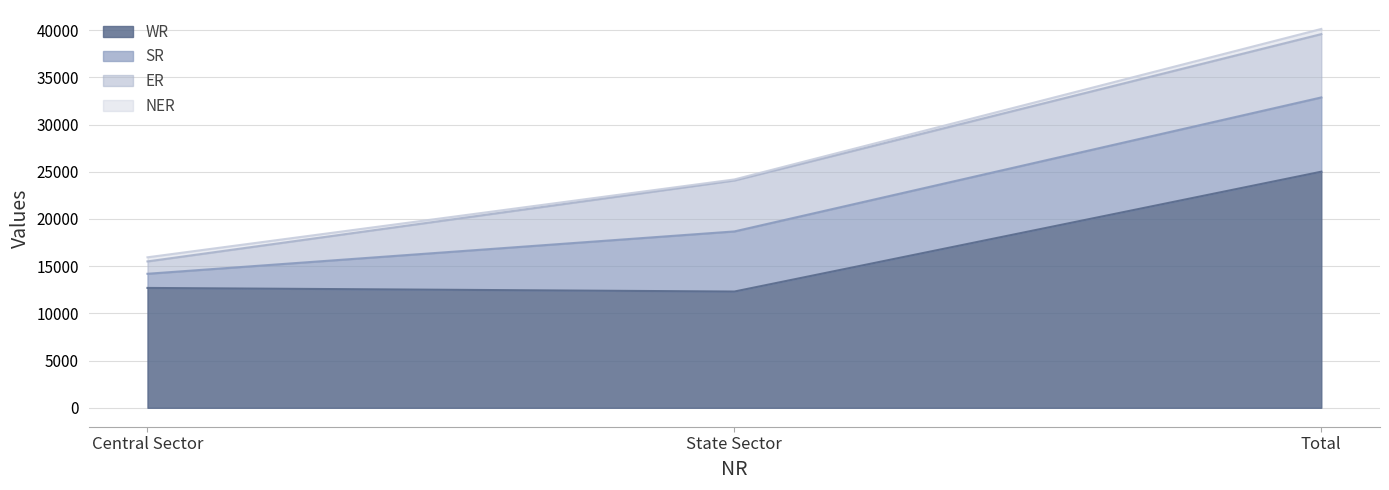

What is the average value of the SR series?

5245